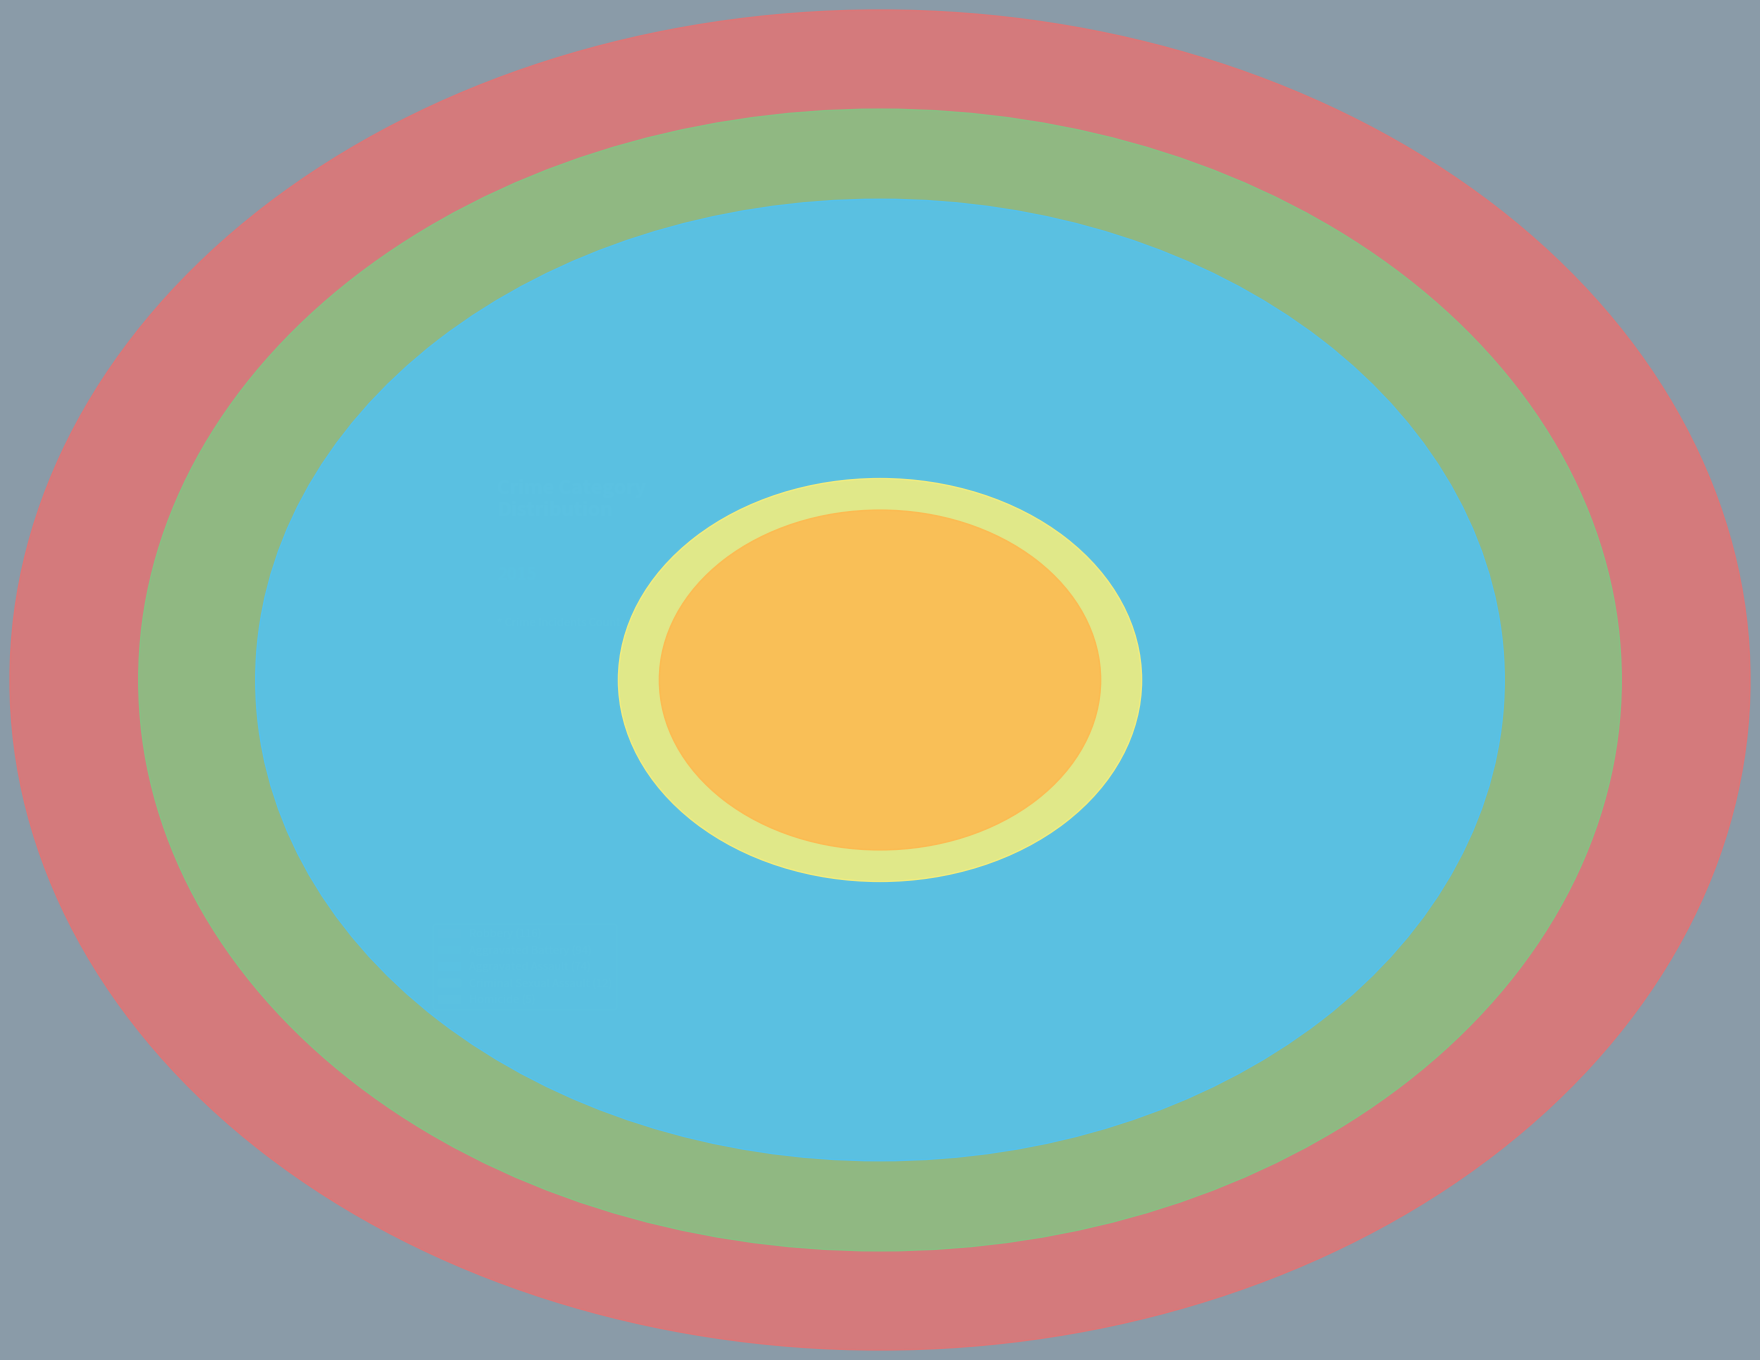

Which slice is the smallest?

Homicide